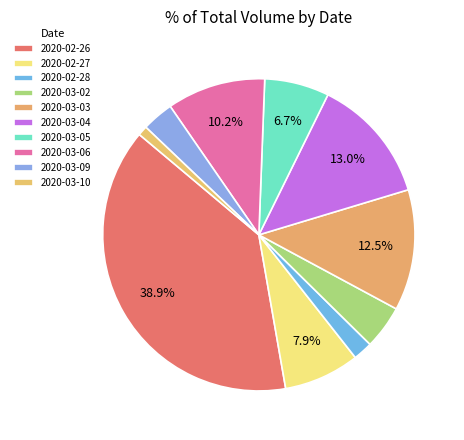

To the nearest percent, what is the combined percentage of 2020-03-05 and 2020-03-09?

10%